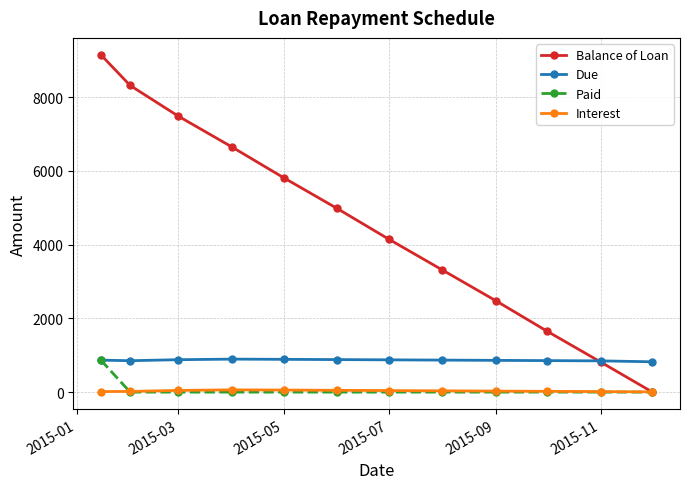

How many values in the Due series exceed 867?

6